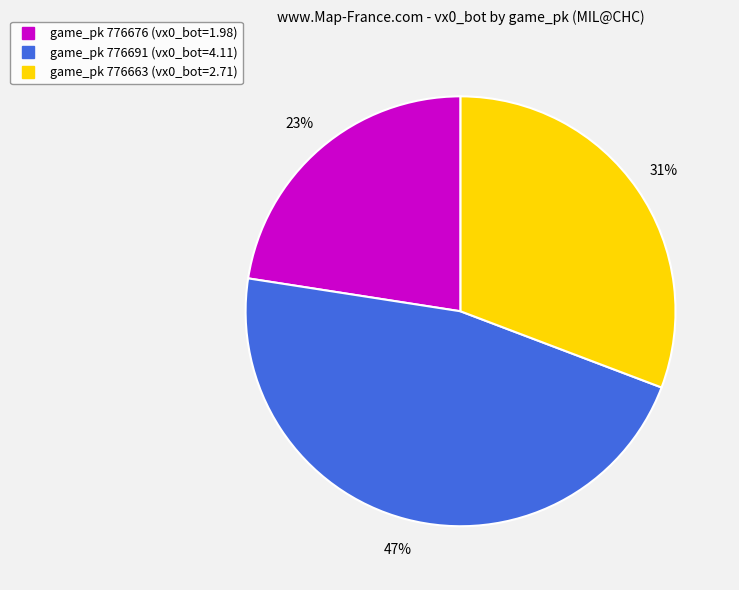

Does any single category account for the majority?

No